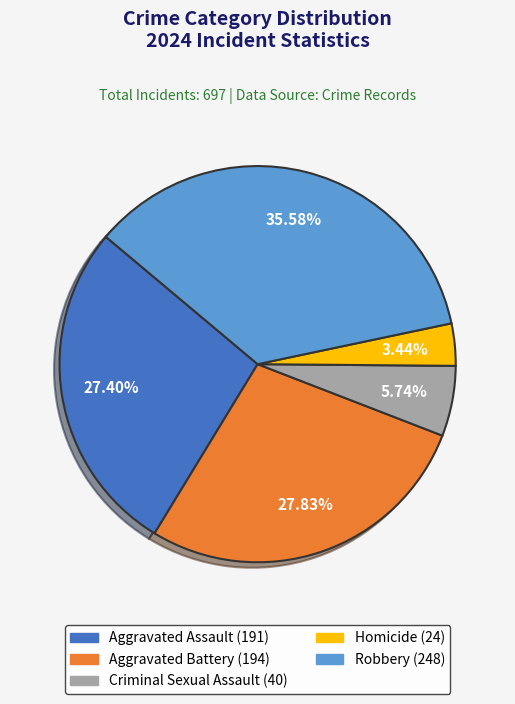

Which category has the biggest portion of the pie?

Robbery